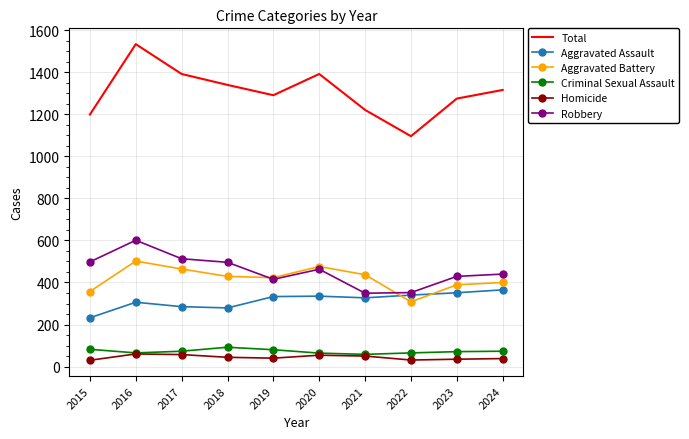

True or false: Total and Robbery cross at least once.

False